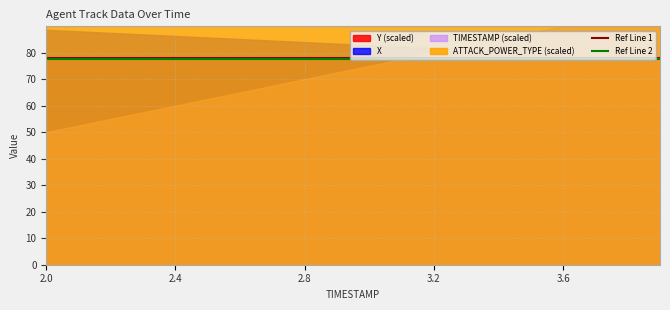

What is the value of the Ref Line 1 point at the 1st from the left?

78.0